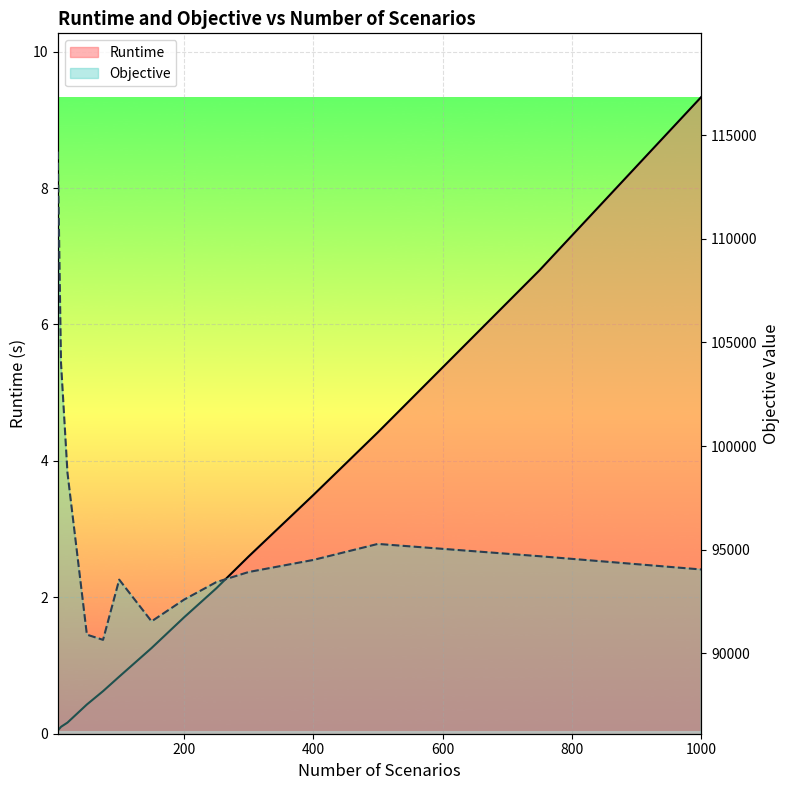

True or false: Runtime and Objective intersect in this chart.

False